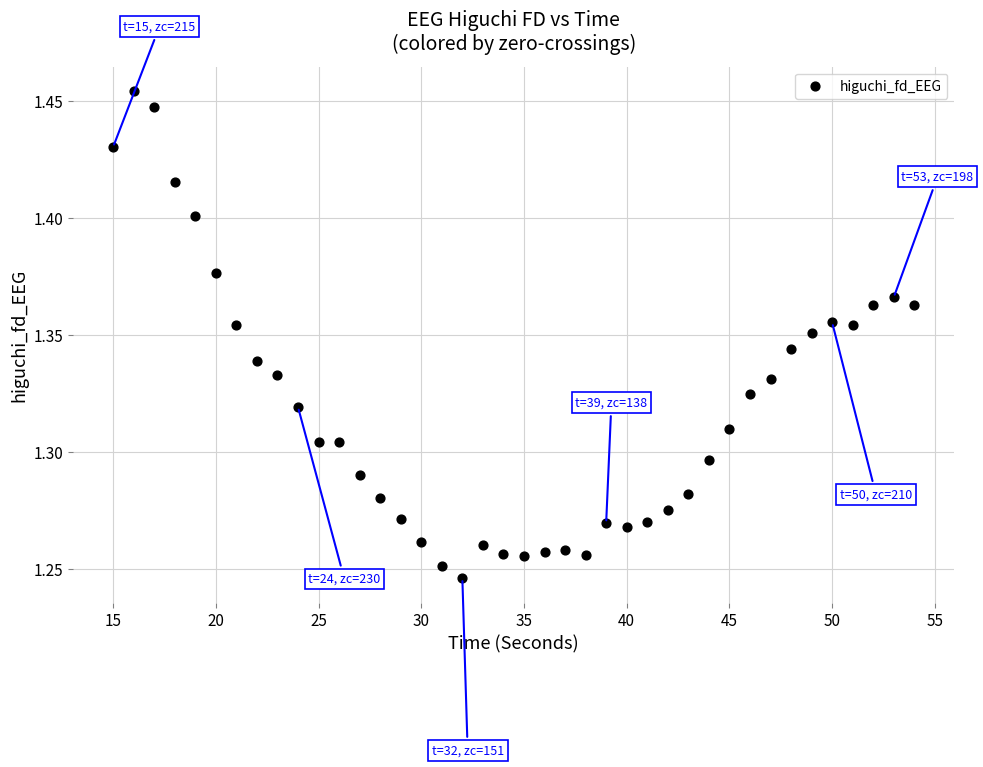

What is the range of X values (max minus min)?

39.0